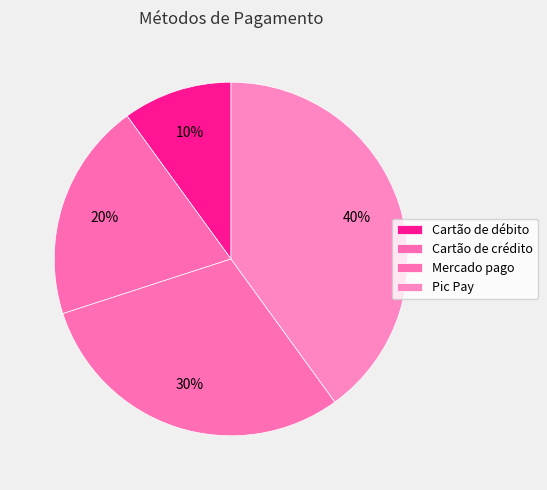

To the nearest percent, what is the difference between the largest and smallest slice percentages?

30%